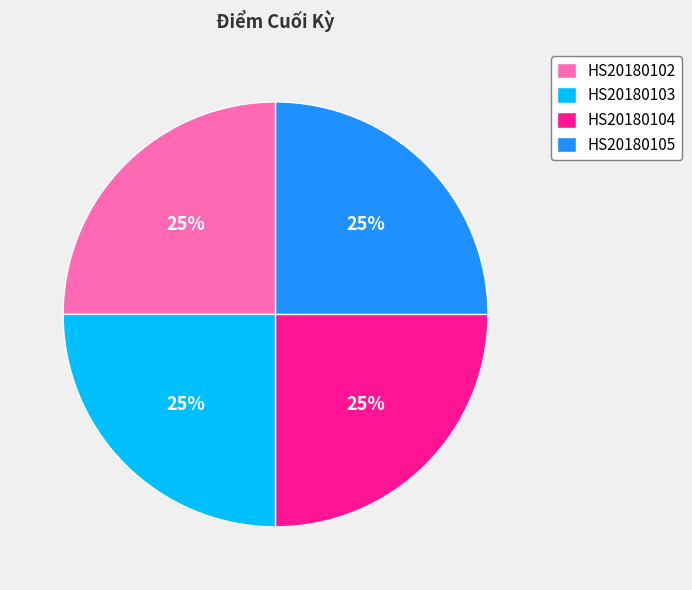

How many slices are in this pie chart?

4